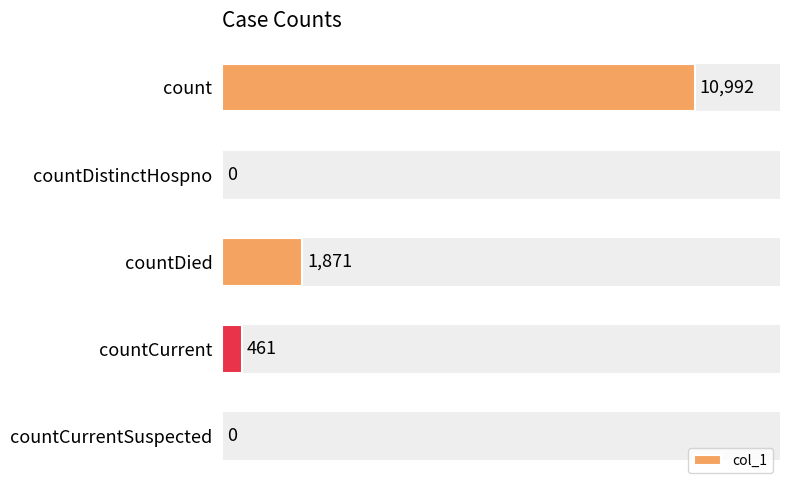

What is the change in value from count to countCurrent?

-10531